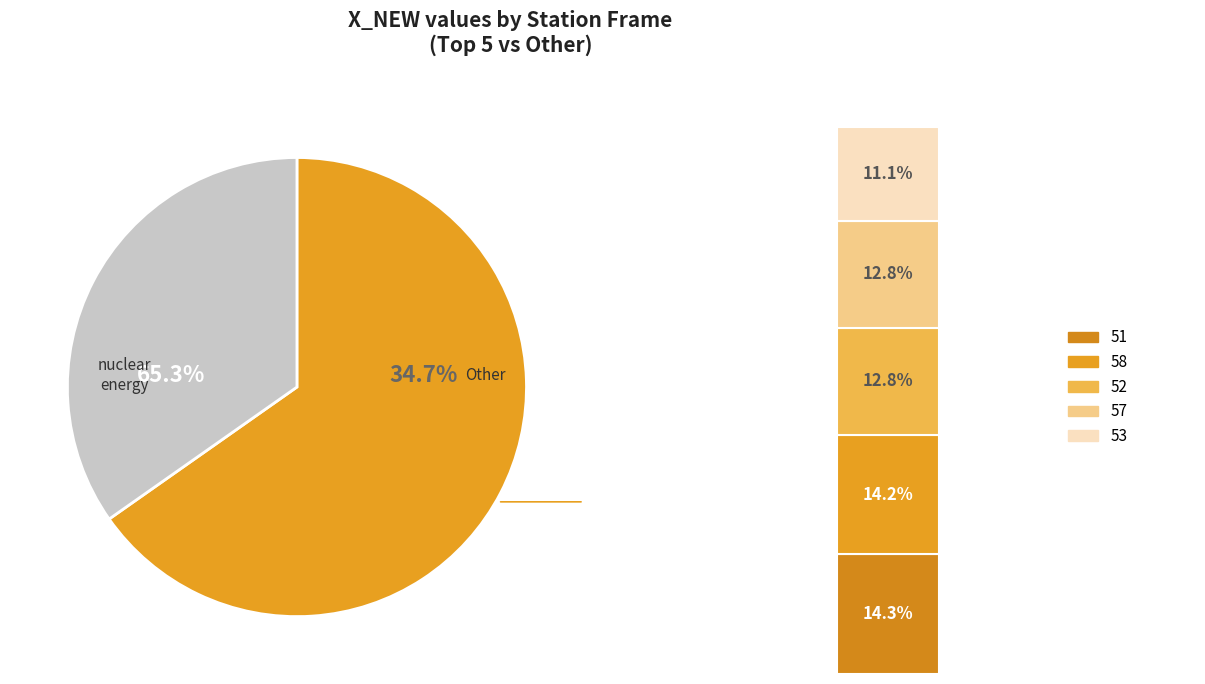

Do 54 and 51 together represent more than half of the pie?

No